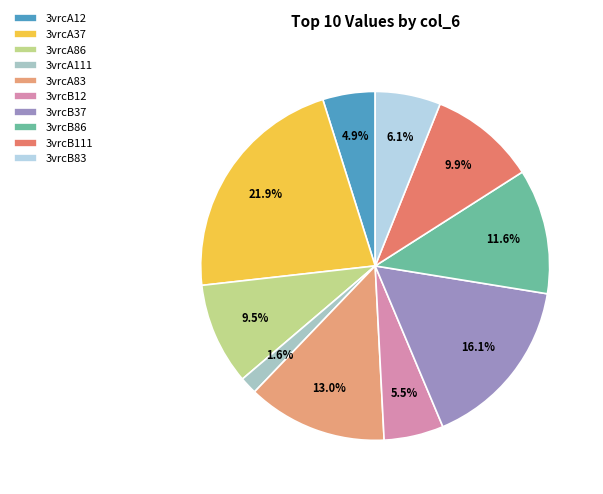

To the nearest percent, what percentage of the pie is 3vrcB37?

16%